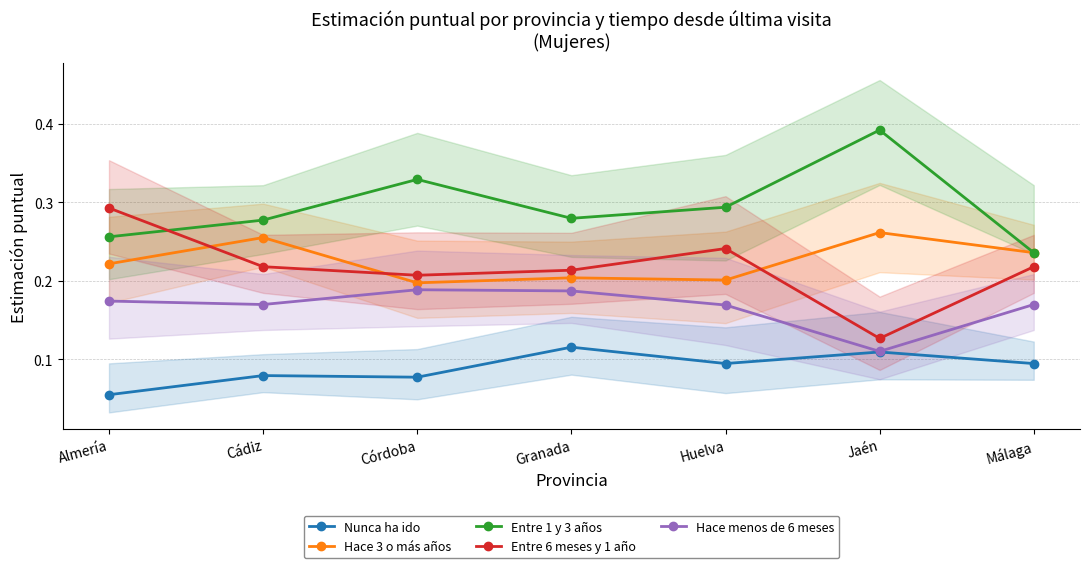

Which has a higher value, Jaén or Córdoba?

Jaén